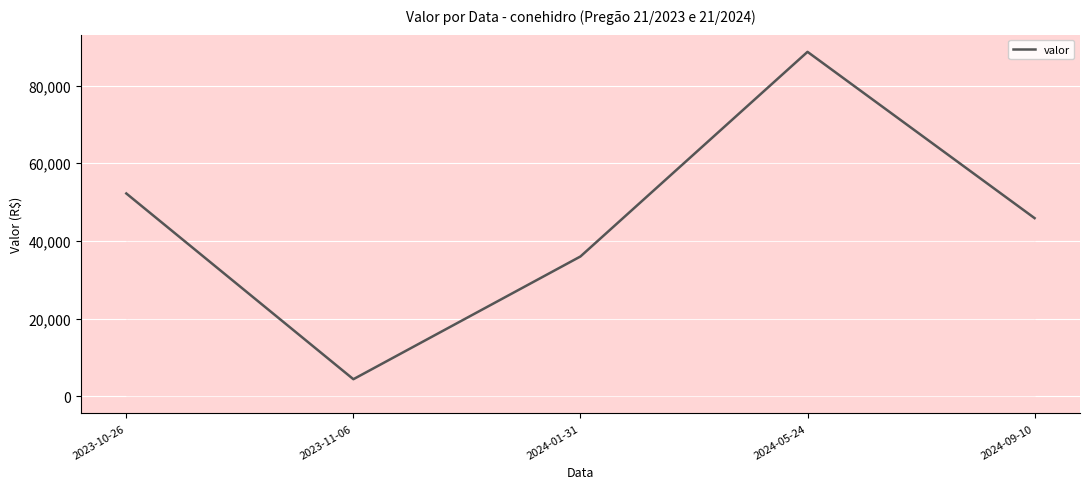

True or false: the data has more than 0 interior local peaks.

True